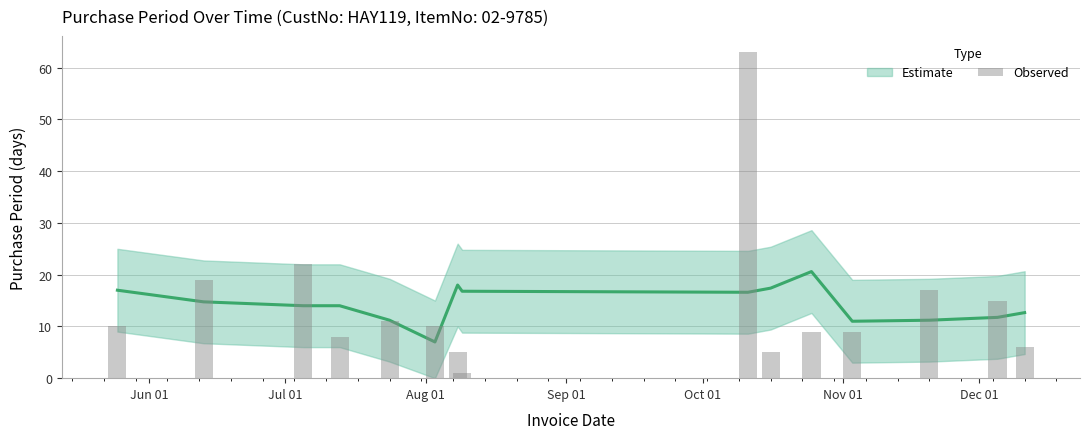

What is the difference between the maximum and minimum values?

62